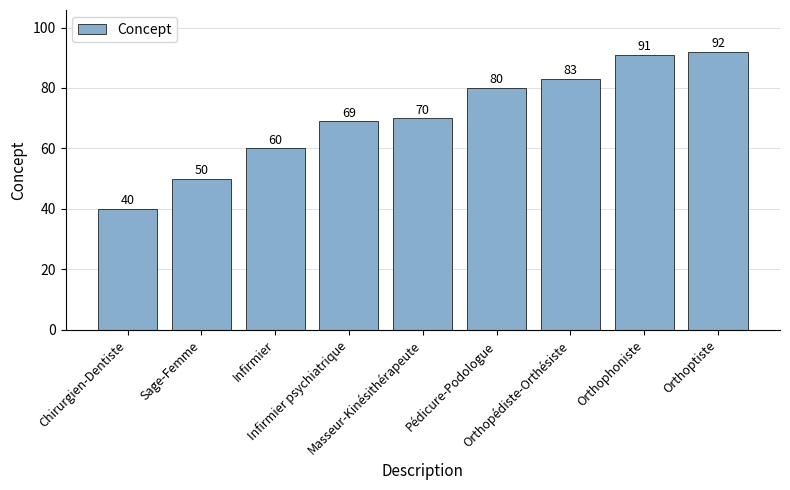

True or false: the data shows 80 at Pédicure-Podologue.

True